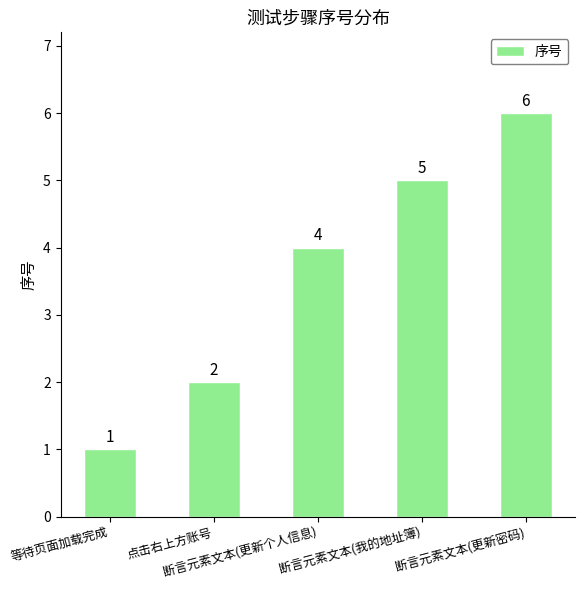

What is the value of the 3rd bar from the left?

4